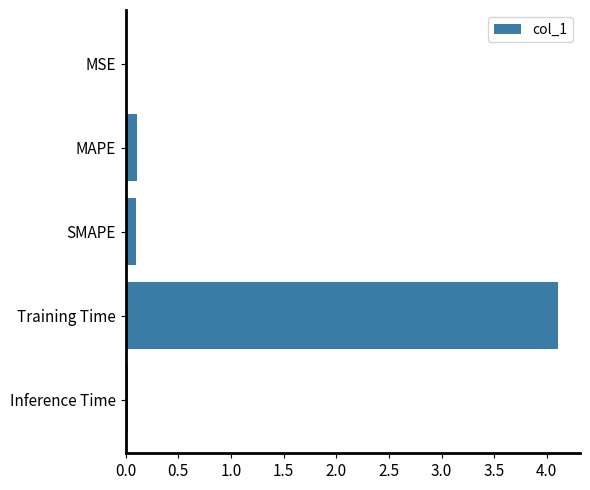

What is the sum of all values?

4.3